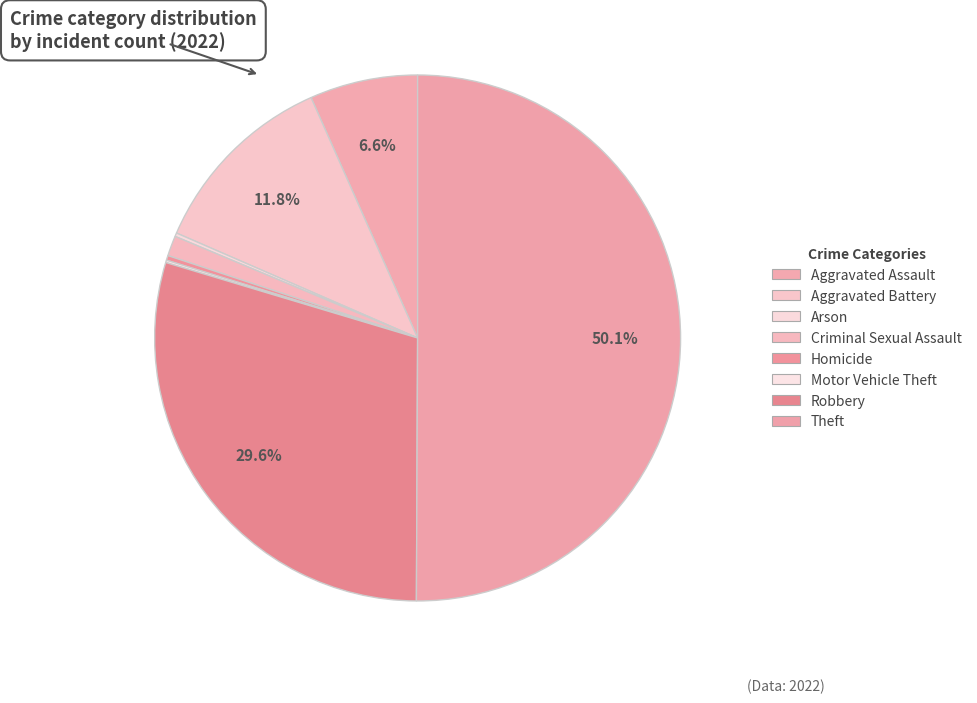

Rank the categories by value from highest to lowest.

Theft, Robbery, Aggravated Battery, Aggravated Assault, Criminal Sexual Assault, Homicide, Arson, Motor Vehicle Theft